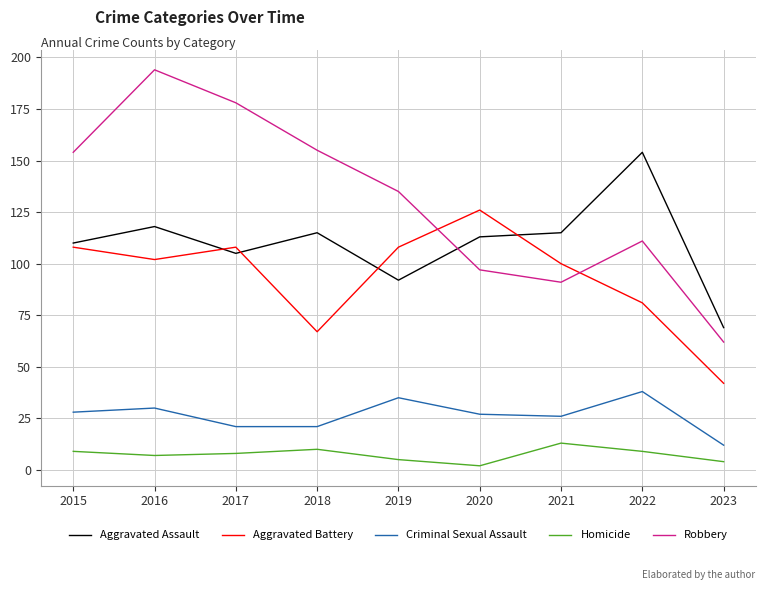

How many distinct data groups are displayed?

5